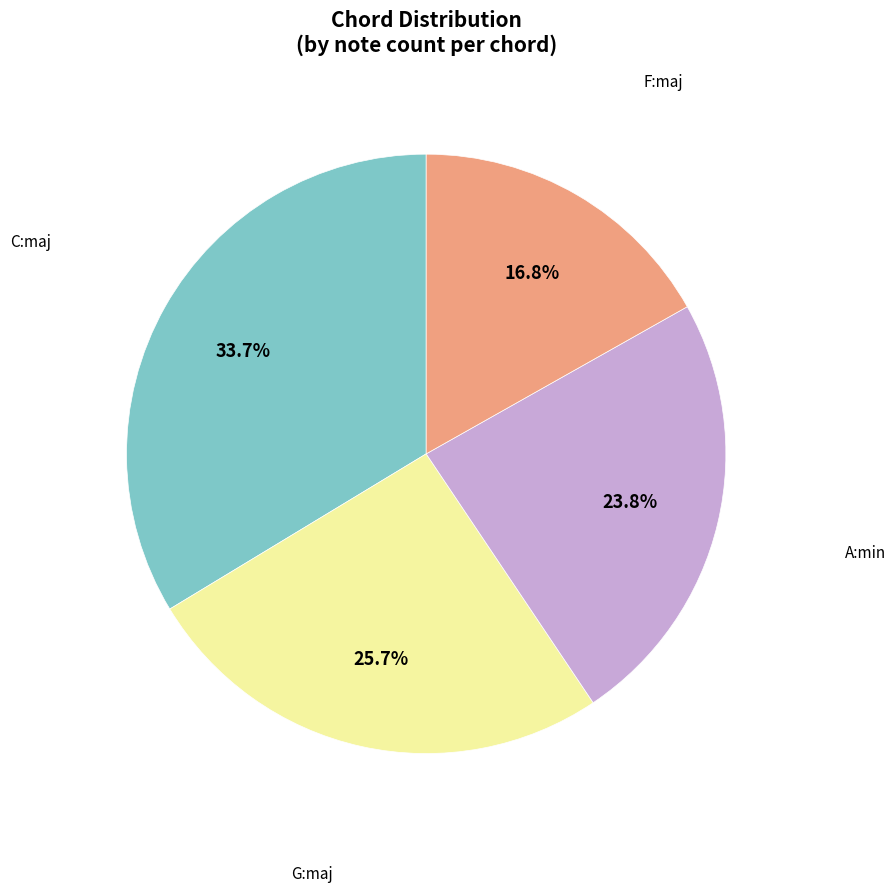

How much of the chart is everything except F:maj?

83.2%